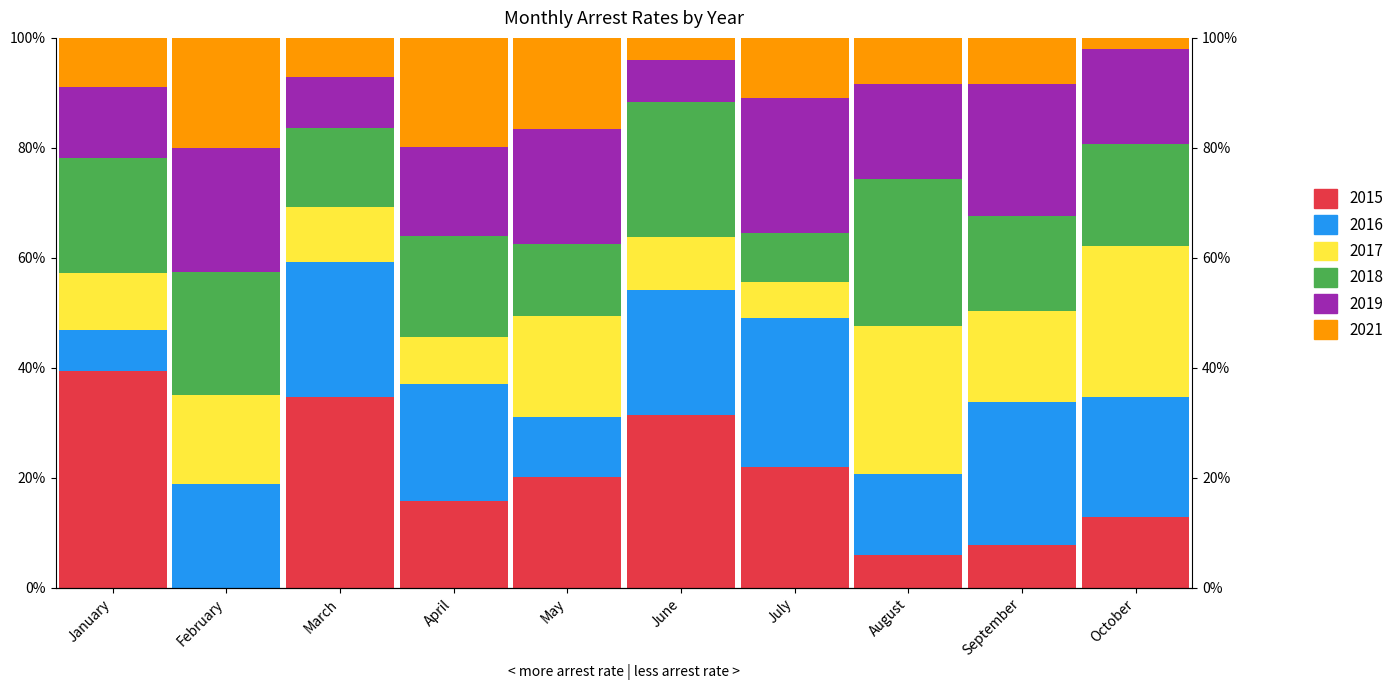

The value of arrest_rate_2018 at February is 0.1. True or false?

False